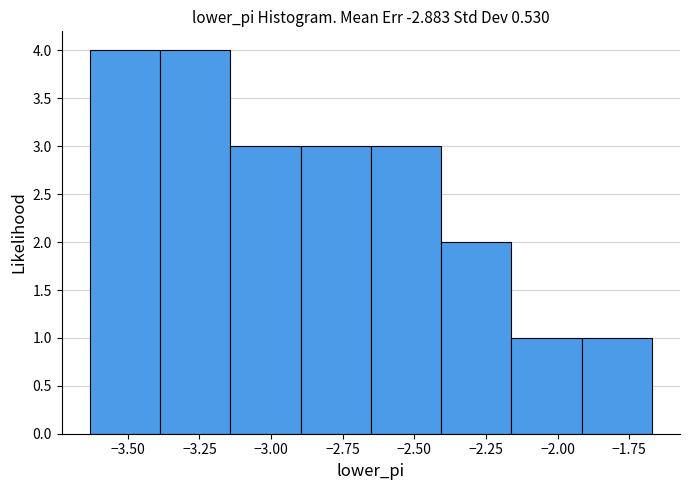

Reading left to right, list every bar in this chart as the range it spans on the x-axis followed by its height. Neither the bar edges nor the heights are printed on the chart, so give them approximately, as read against the axes.

-3.65 to -3.40: 4
-3.40 to -3.15: 4
-3.15 to -2.90: 3
-2.90 to -2.65: 3
-2.65 to -2.40: 3
-2.40 to -2.15: 2
-2.15 to -1.90: 1
-1.90 to -1.65: 1